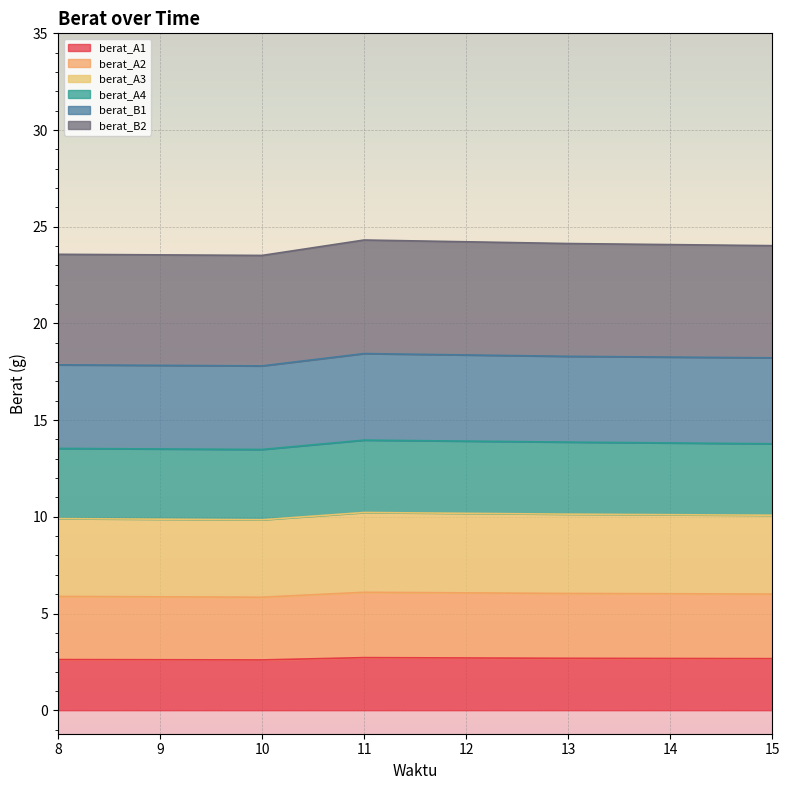

What are all the series names shown in the legend?

berat_A1, berat_A2, berat_A3, berat_A4, berat_B1, berat_B2